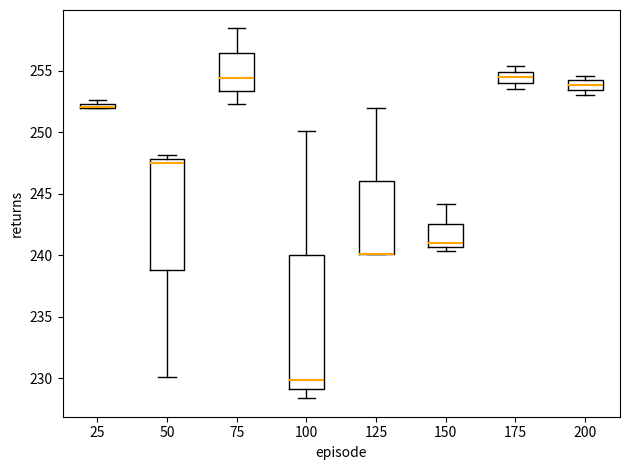

Comparing the boxes themselves (not the whiskers), which one is the tallest?

100